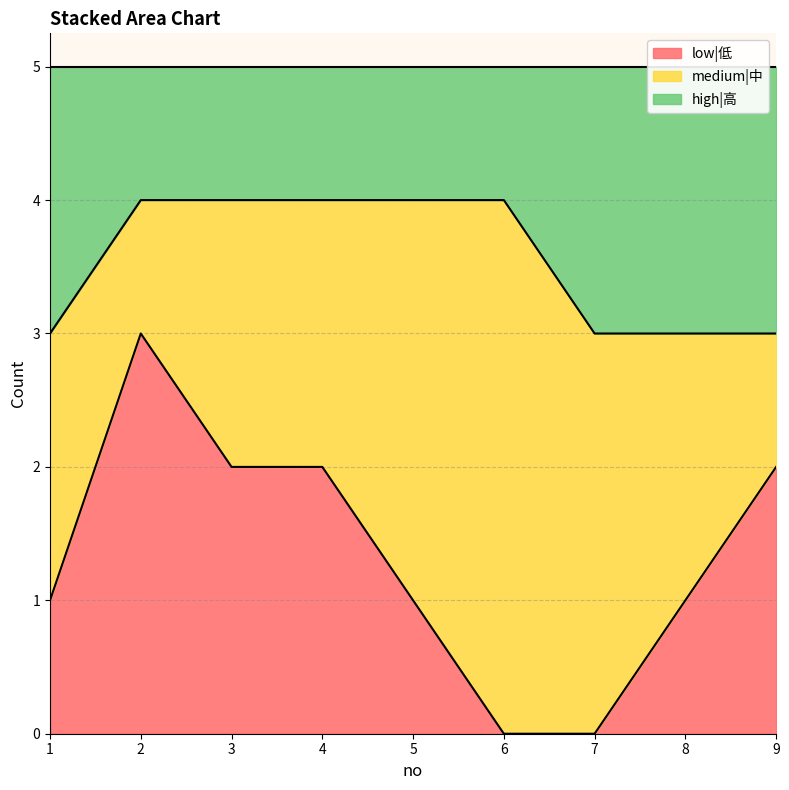

Is it true that low|低 equals 2 at 7?

False